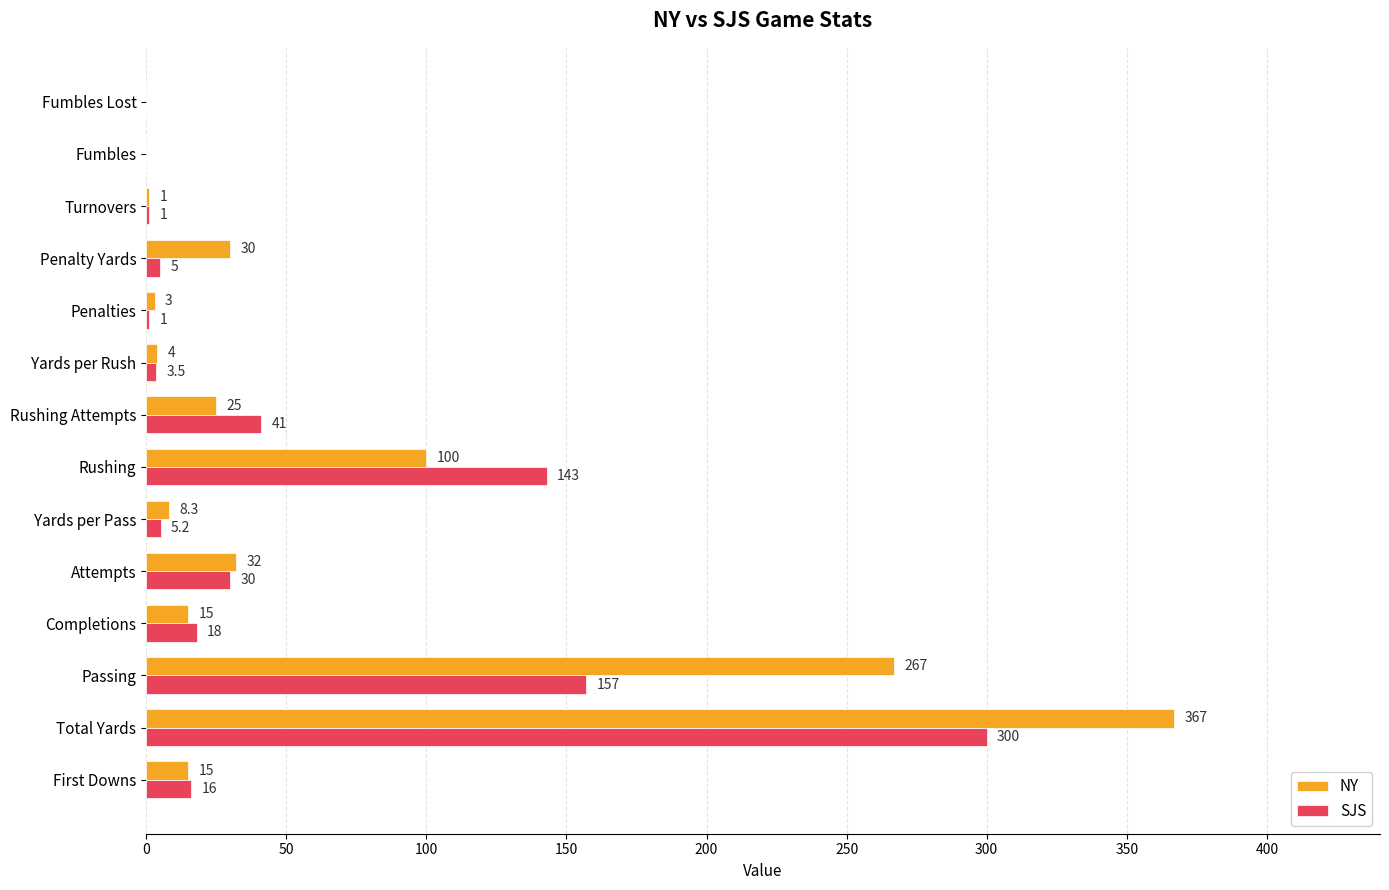

Which series has the largest total across all categories?

NY